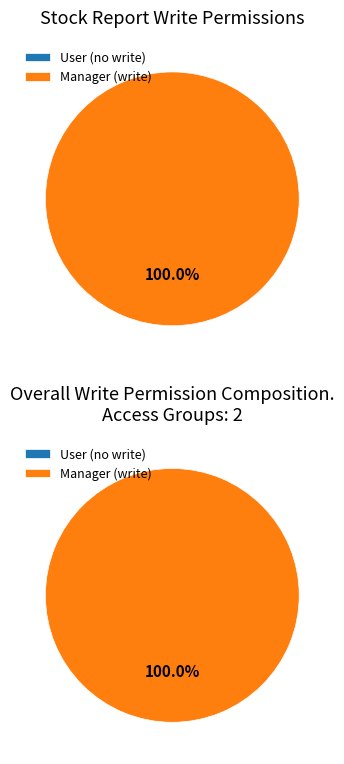

Rank the categories by value from lowest to highest.

report_in_stock_report user, report_in_stock_report manager